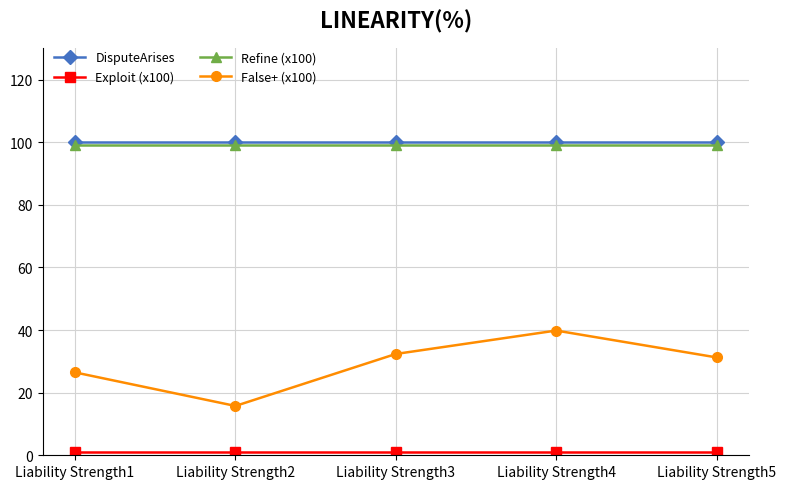

What is the value of the False+ (x100) point at the 3rd from the left?

32.4